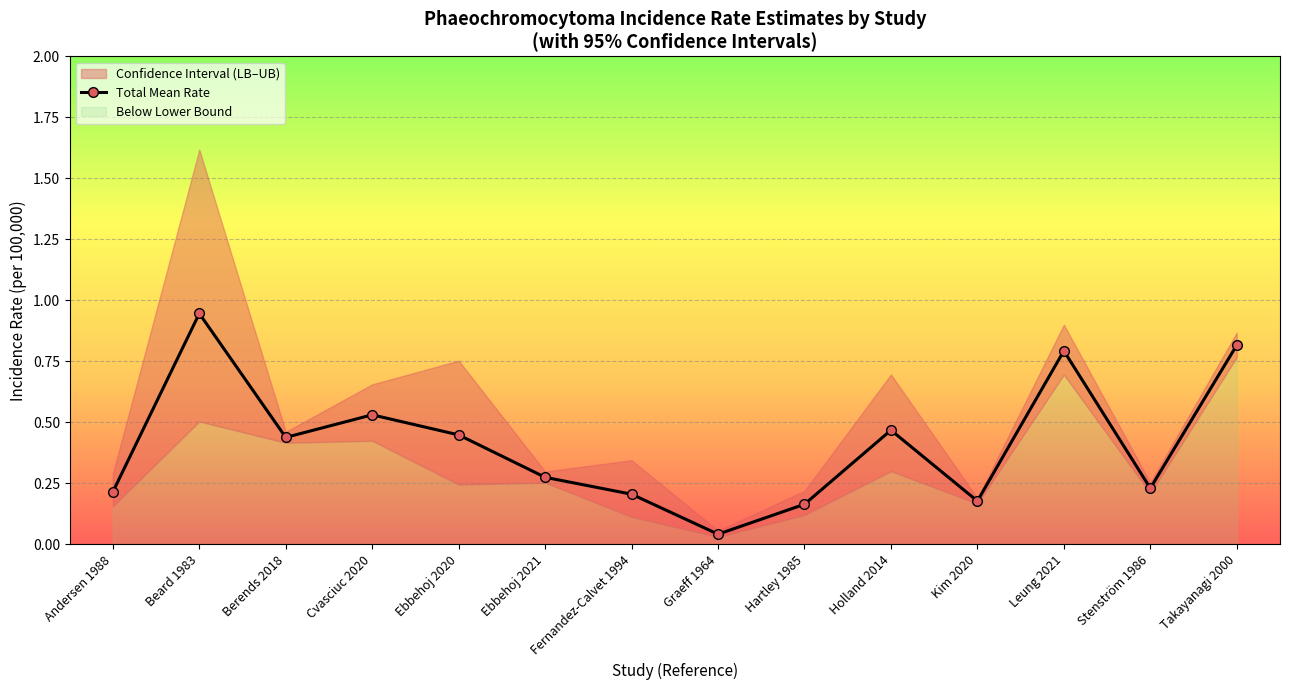

The value at Kim 2020 is 0.3. True or false?

False